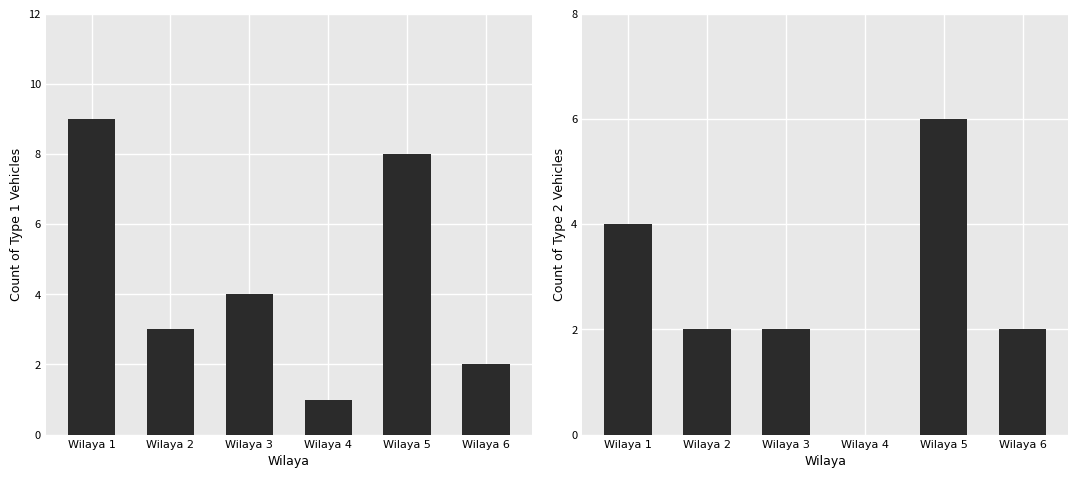

How many data points in Type 2 (Remolque) are less than 2?

1